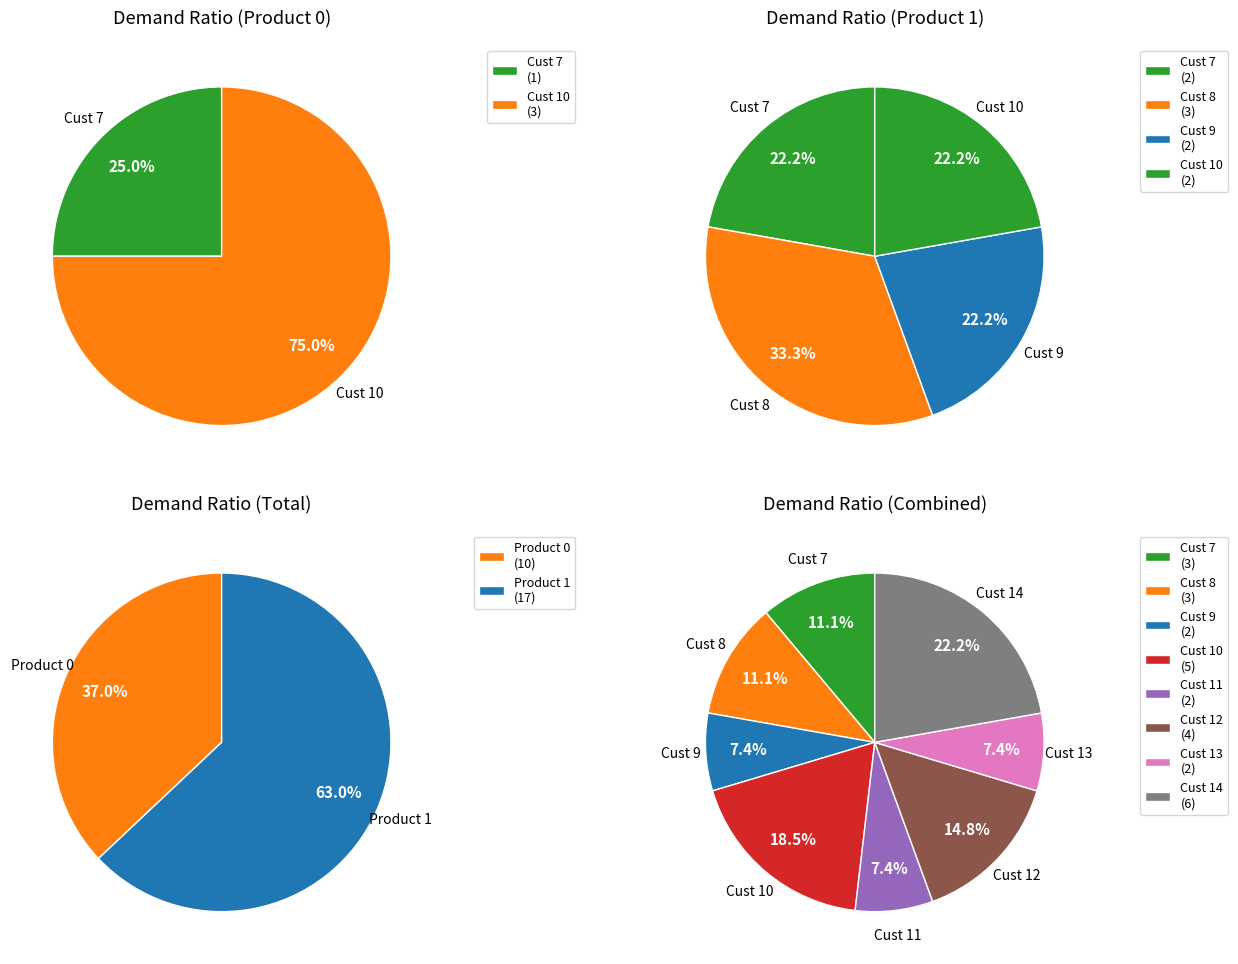

Rank the series by their average value, from lowest to highest.

Product 0, Product 1